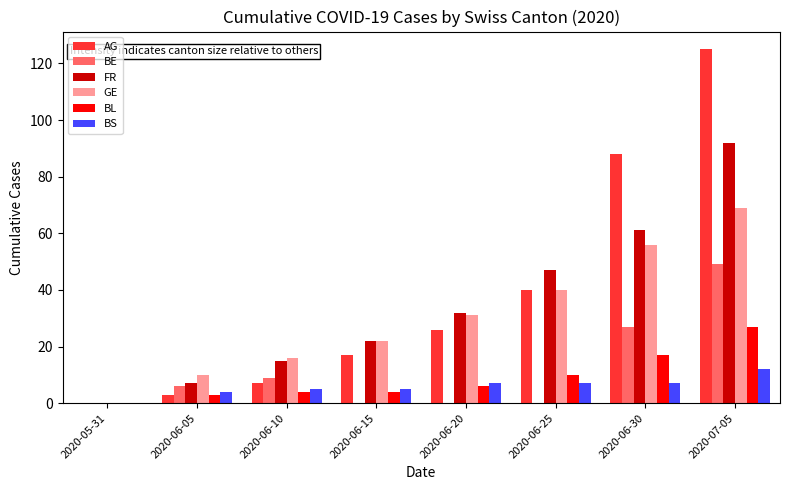

What is the difference between the AG values at 2020-05-31 and 2020-06-25?

40